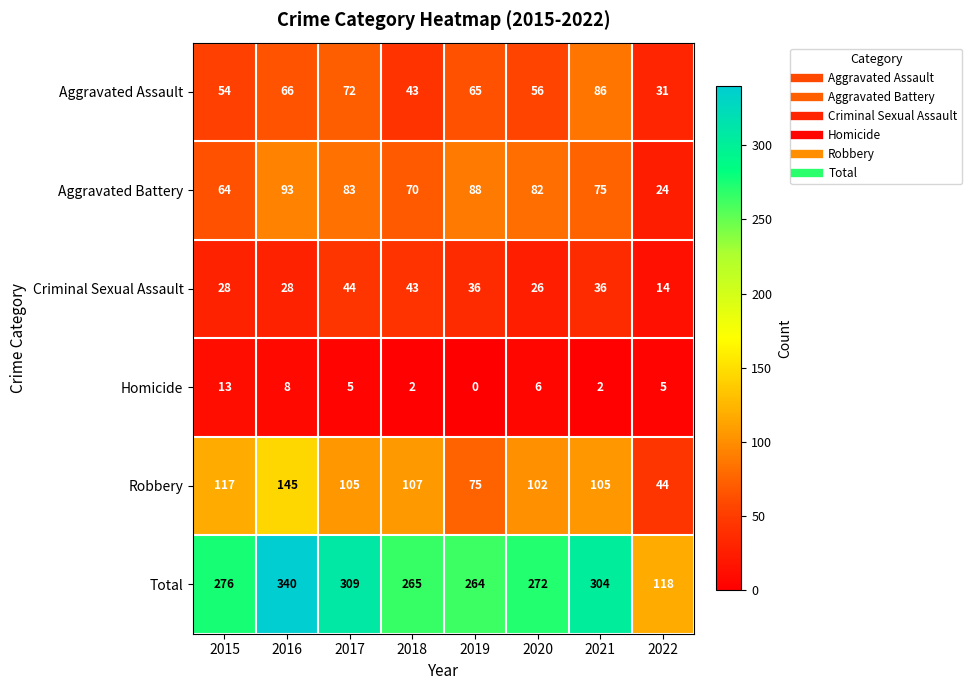

What is the difference between the Robbery values at 2019 and 2018?

32